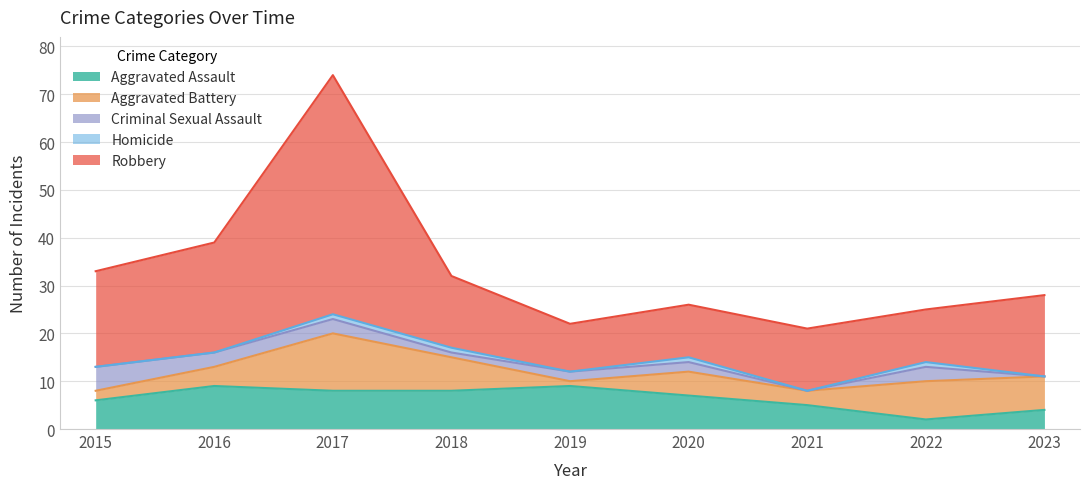

What is the sum of the Aggravated Assault values at 2019 and 2022?

11